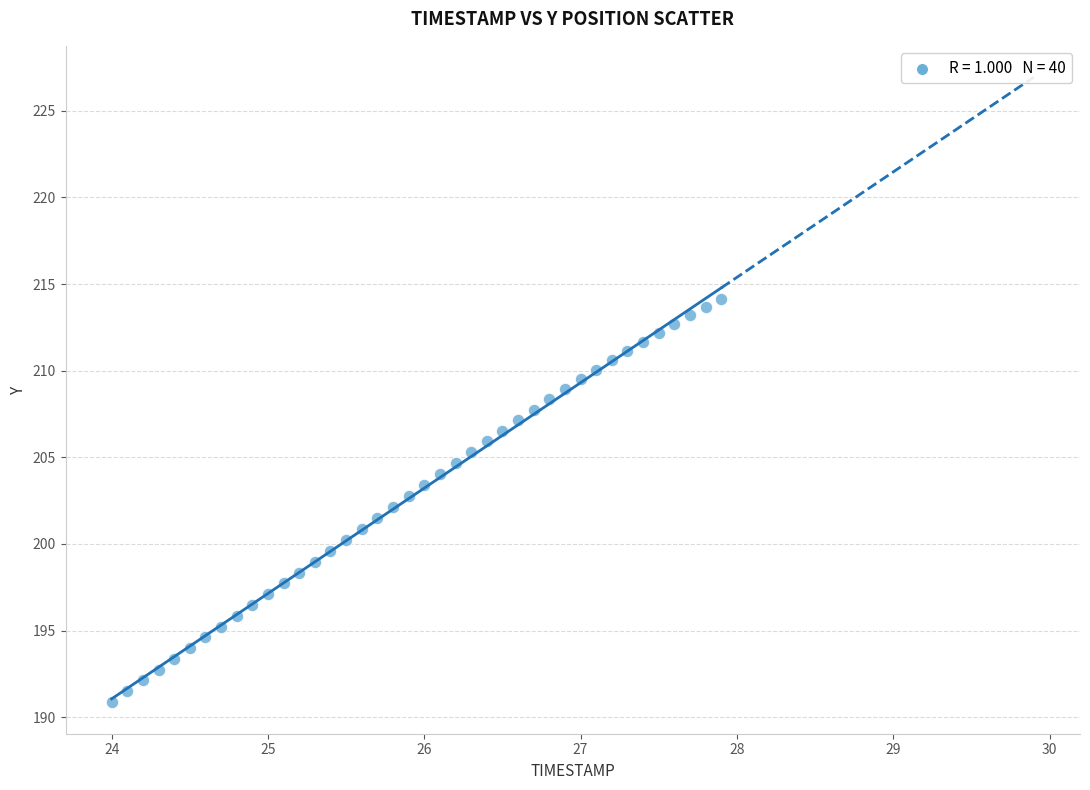

What is the range of X values (max minus min)?

3.9